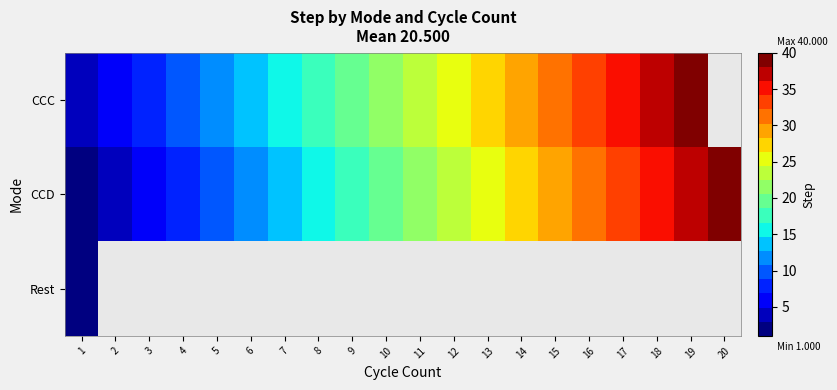

The value of CCC at 12 is 39.1. True or false?

False